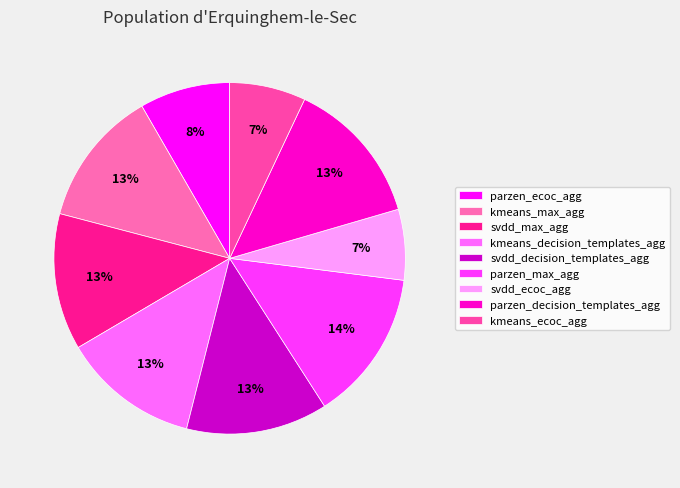

To the nearest percent, what portion does kmeans_ecoc_agg represent?

7%